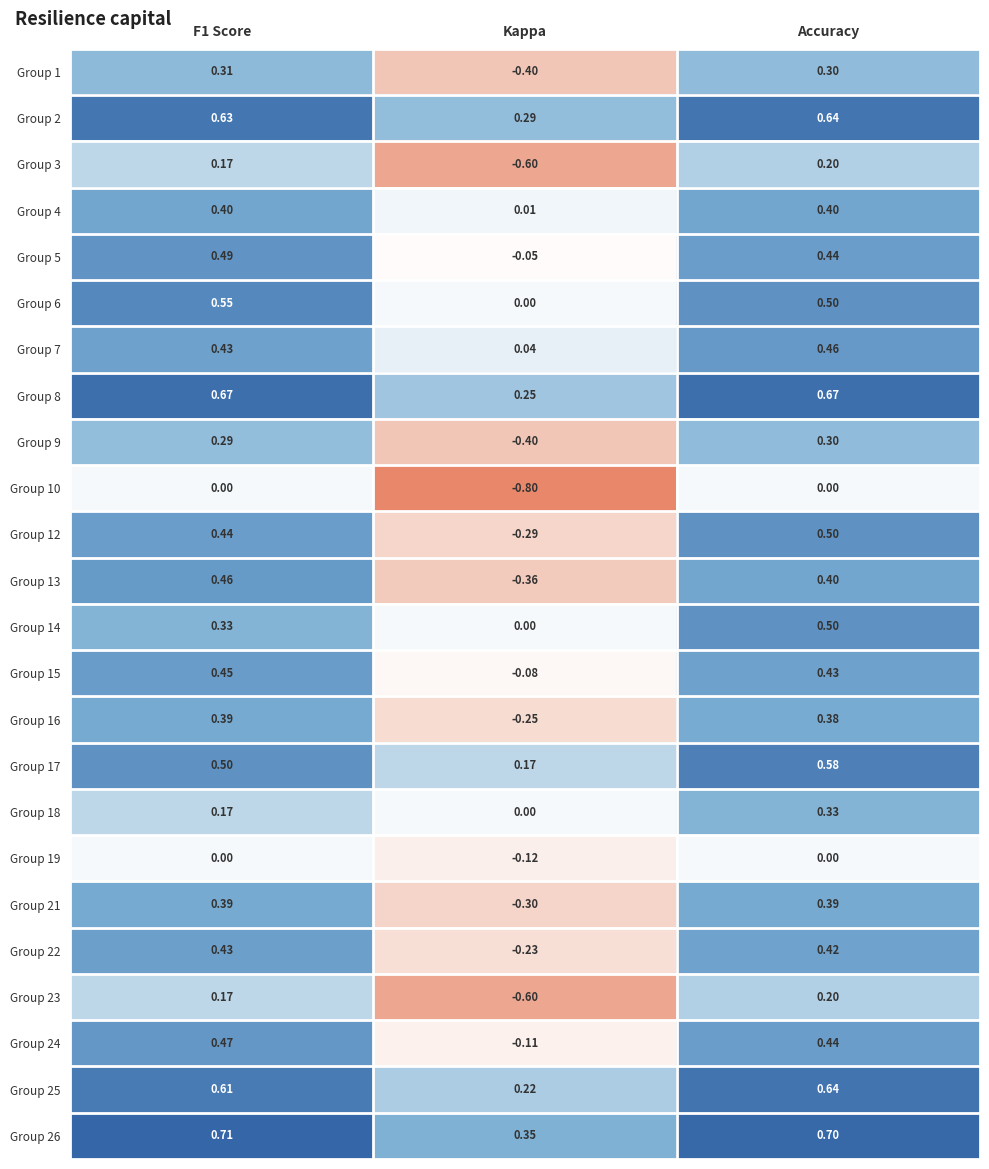

At which label does Group 16 reach its minimum?

Kappa